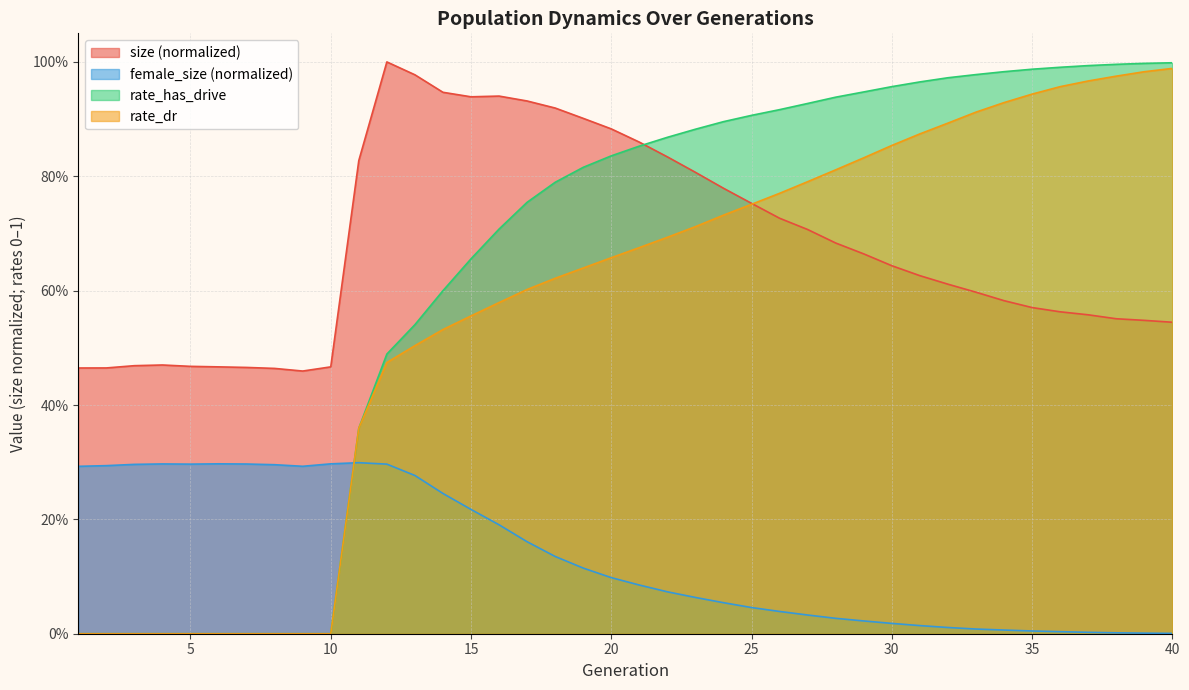

Does the chart have visible grid lines?

Yes